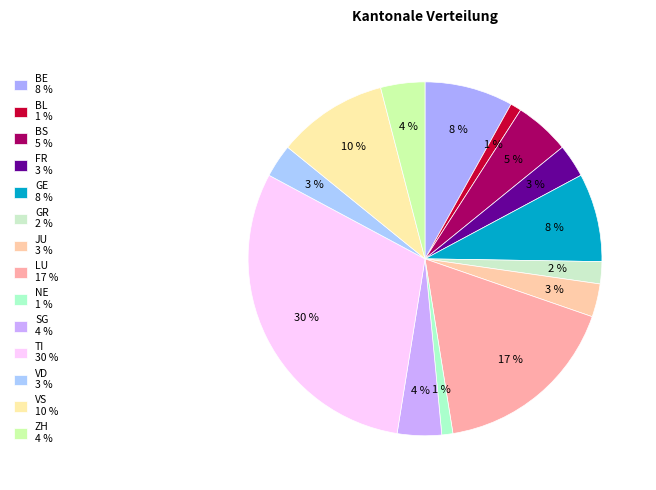

To the nearest percent, what portion does BE represent?

8%